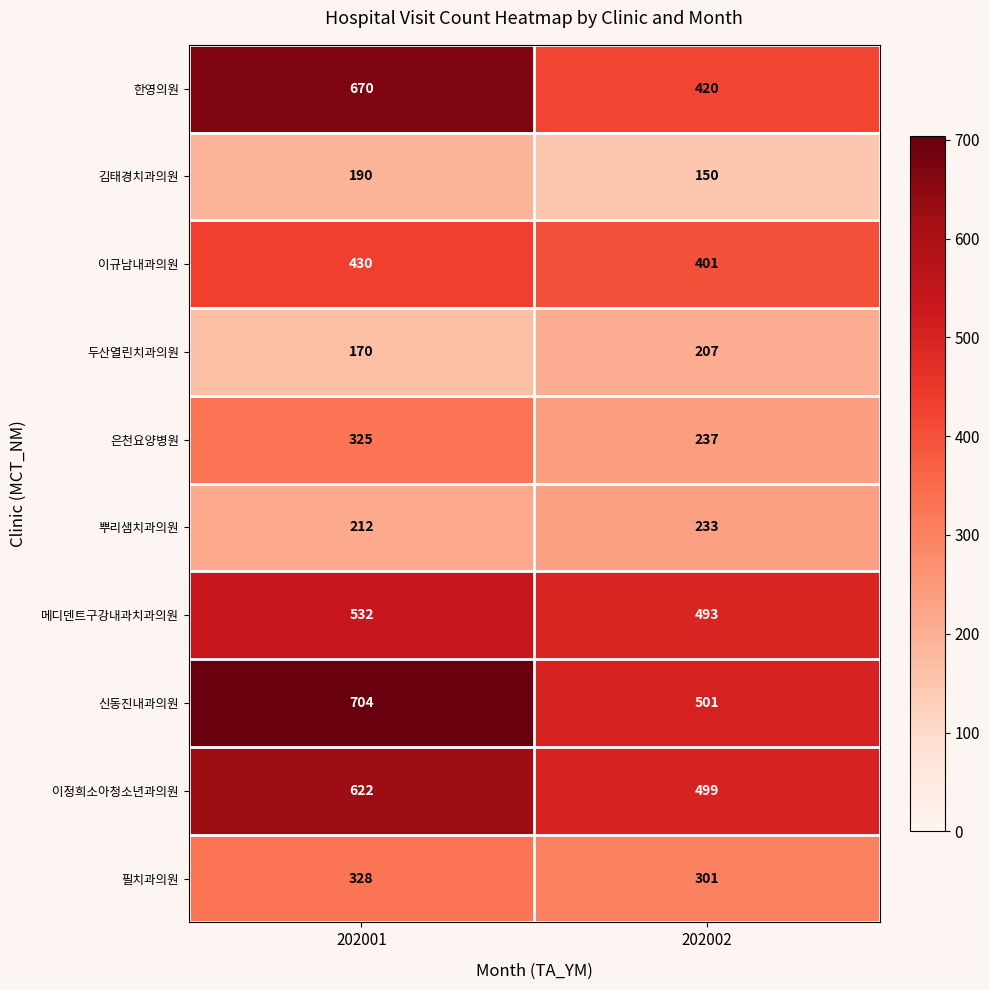

The 뿌리샘치과의원 series shows 75 at 202001. True or false?

False